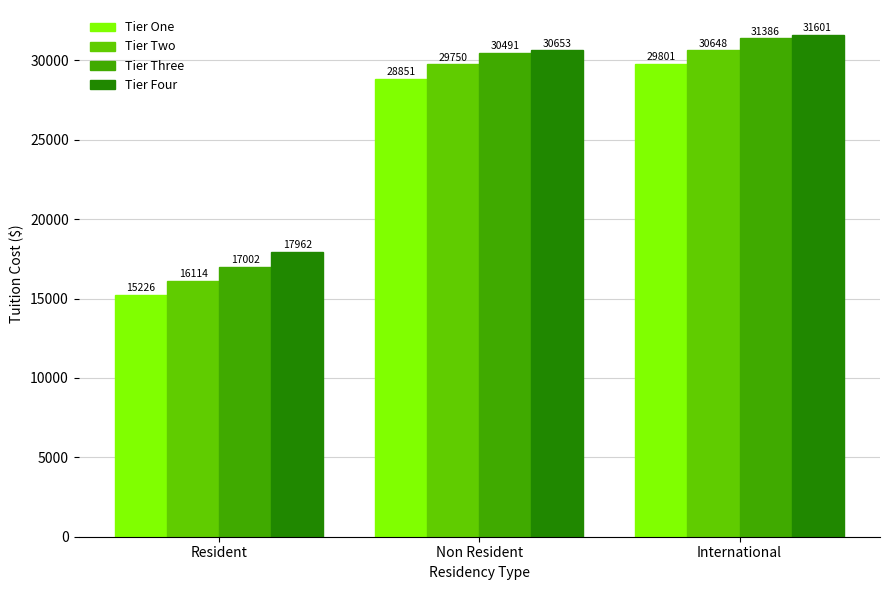

List the labels in order of Tier Three value, largest first.

International, Non Resident, Resident